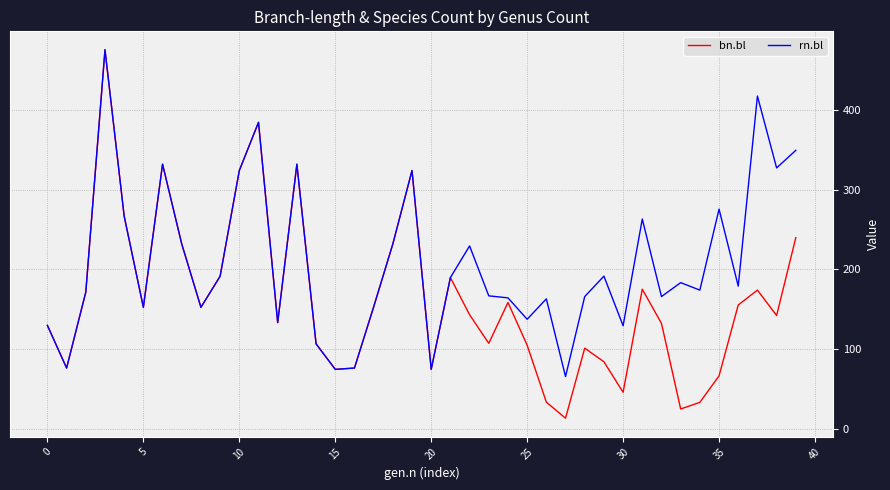

What is the lowest value of the bn.bl series?

13.8